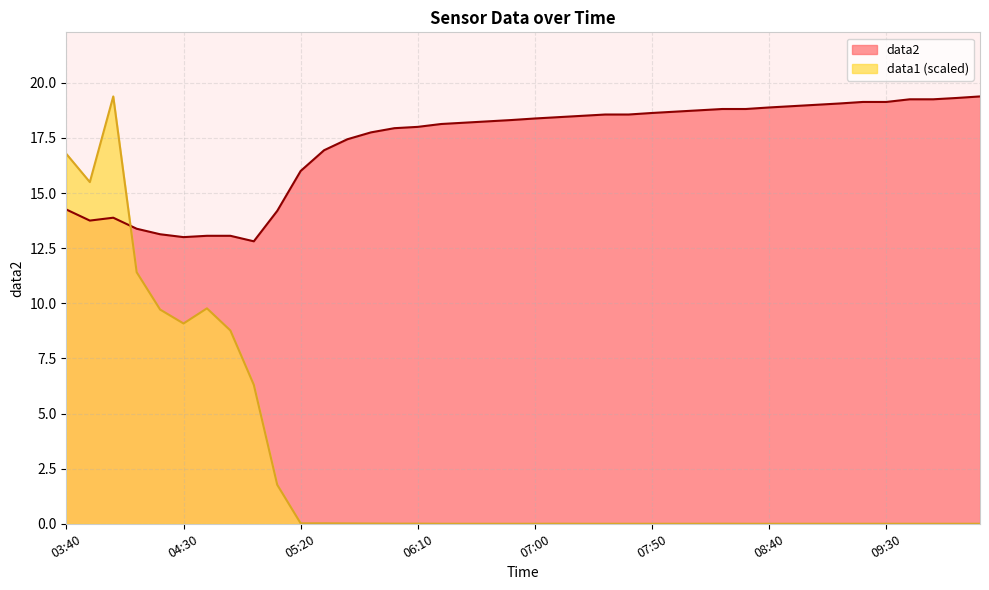

How many values in the data2 series exceed 18?

24